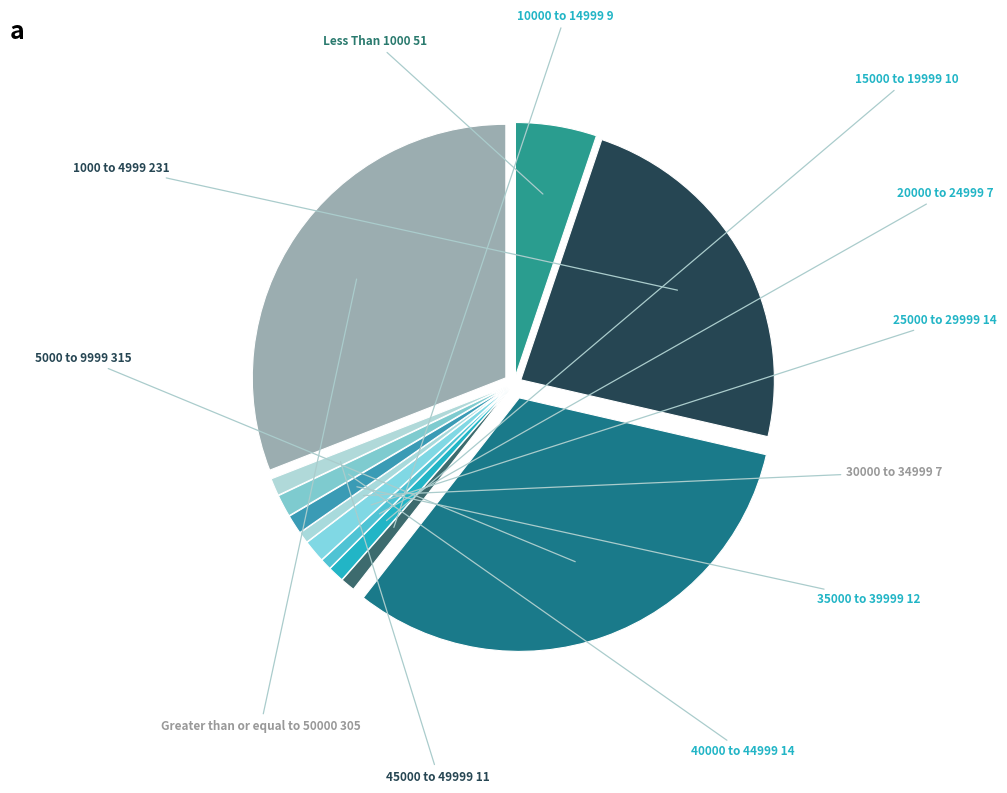

Do 25000 to 29999 and 15000 to 19999 together represent more than half of the pie?

No